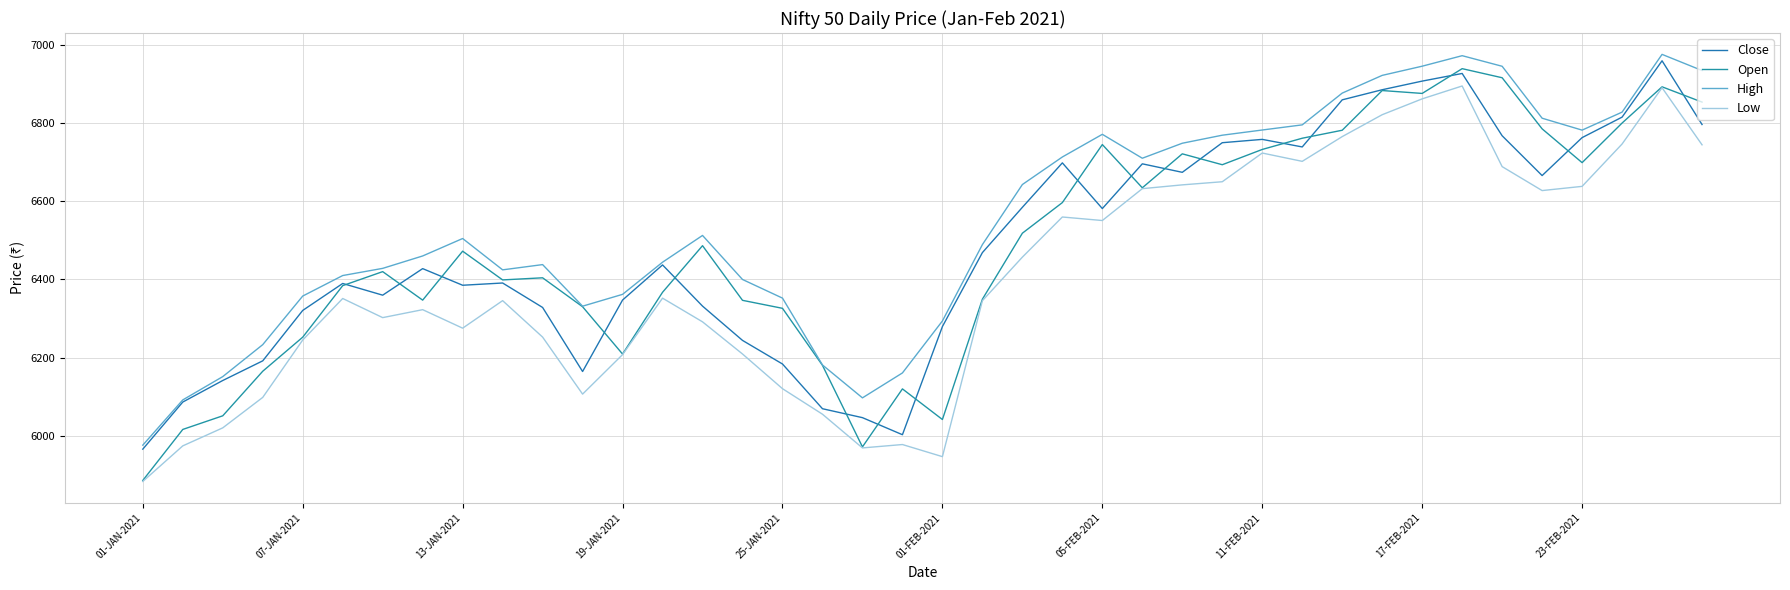

At which category is the sum across all series the highest?

33